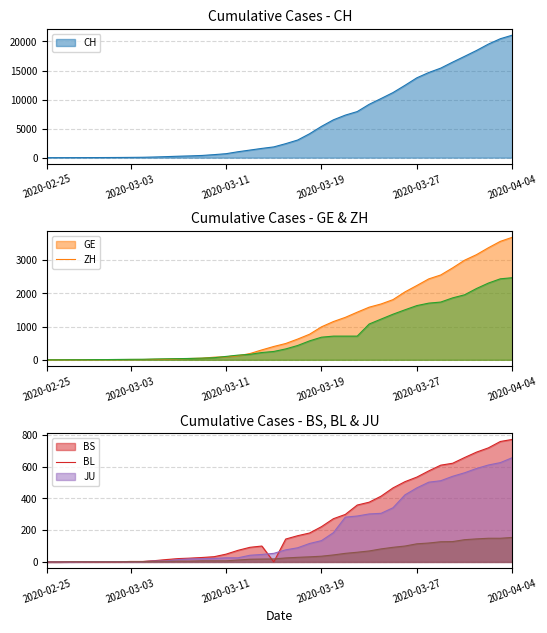

What is the sum of the BS values at 2020-04-02 and 2020-02-29?

719